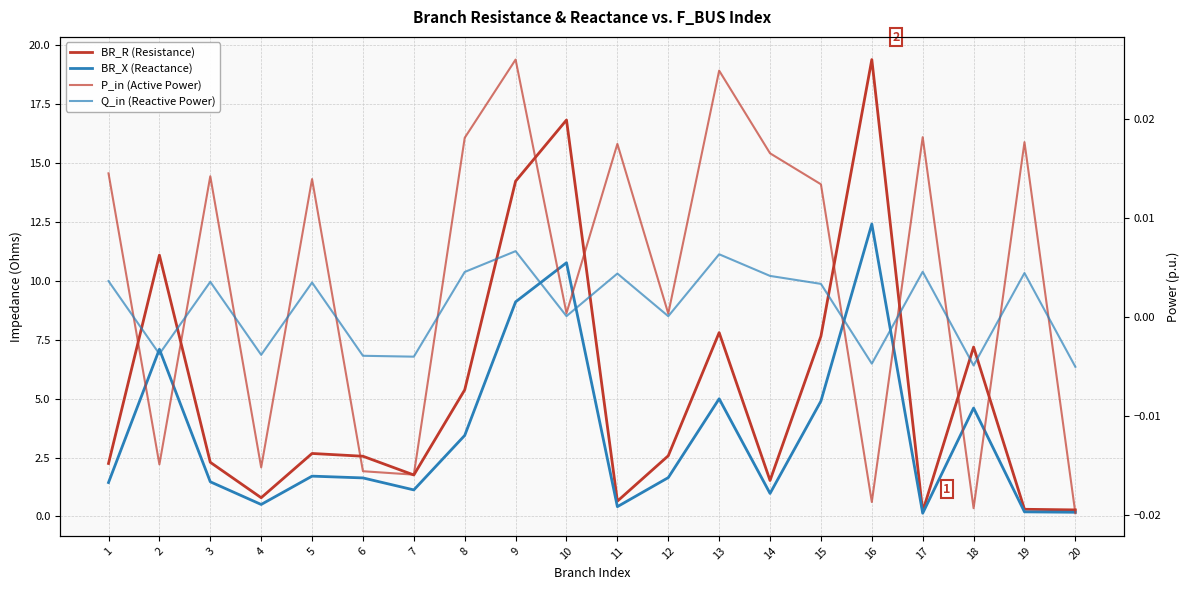

Which label corresponds to the largest value in the chart?

16